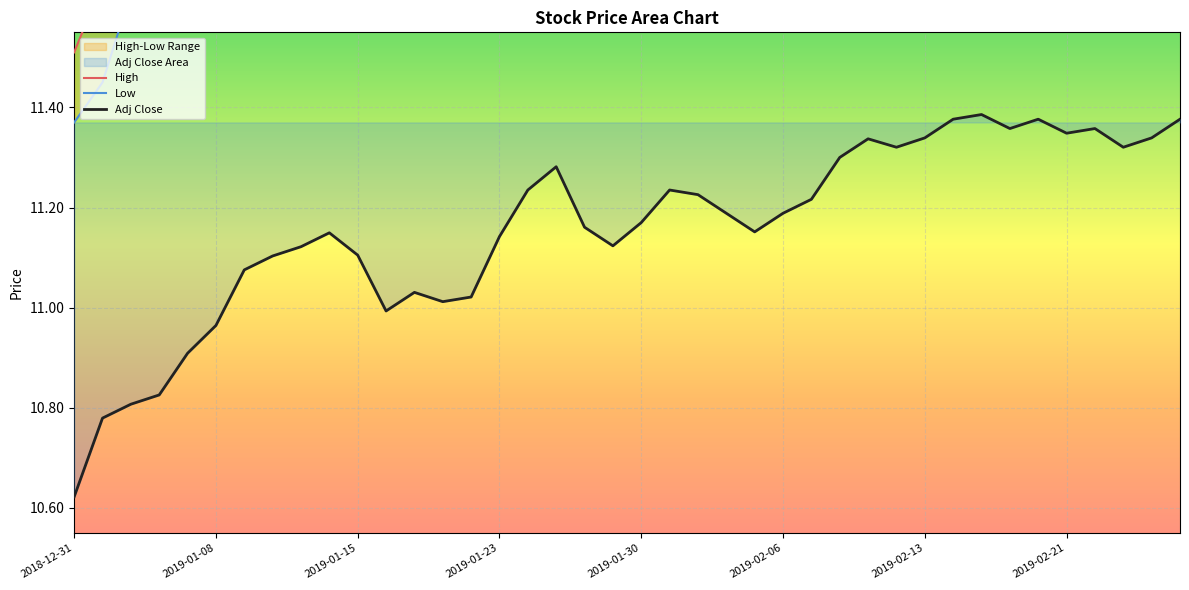

Which series has the largest total across all categories?

High